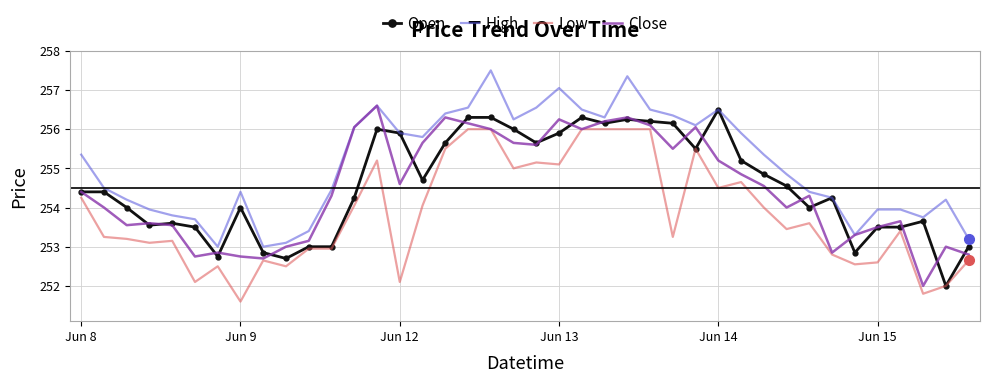

Which series has the largest total across all categories?

High